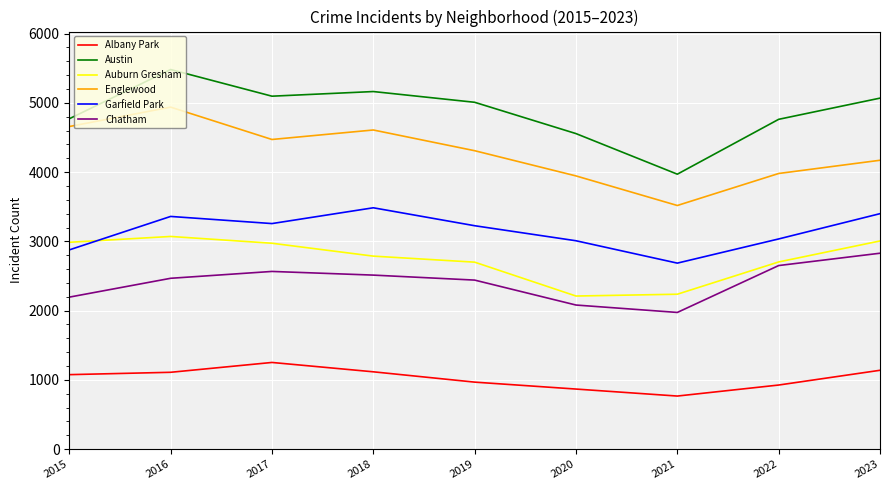

At how many categories does at least one series exceed 2330?

9